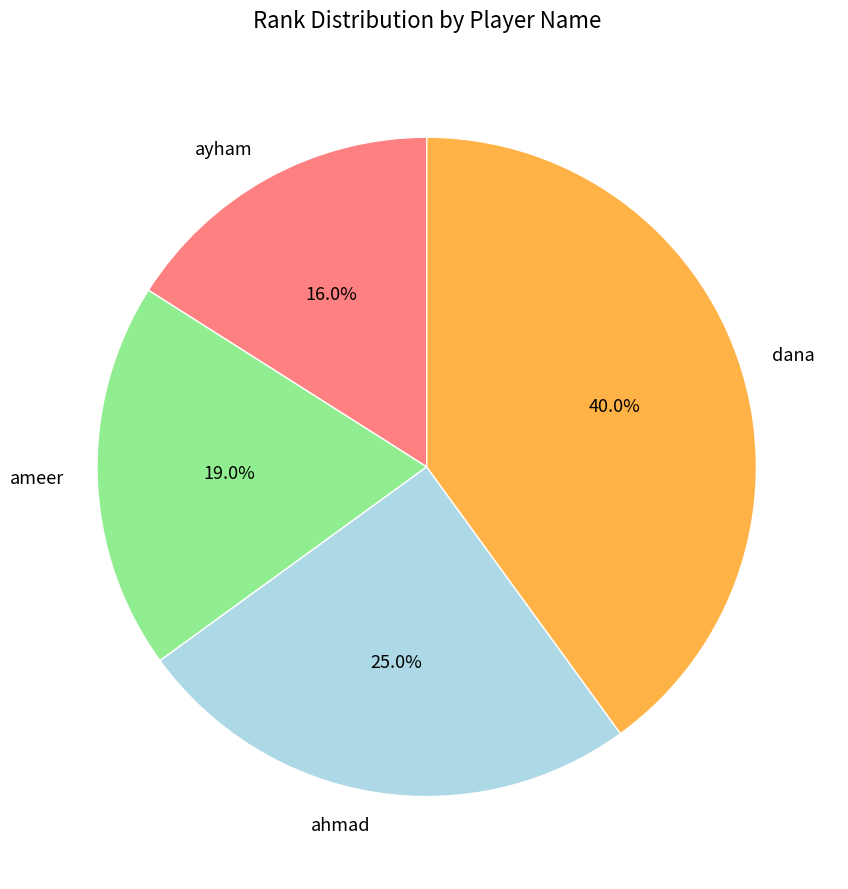

How many segments does this pie chart have?

4